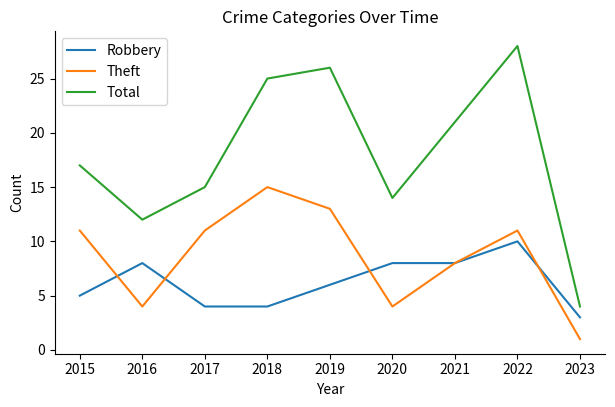

True or false: Robbery and Theft cross at least once.

True